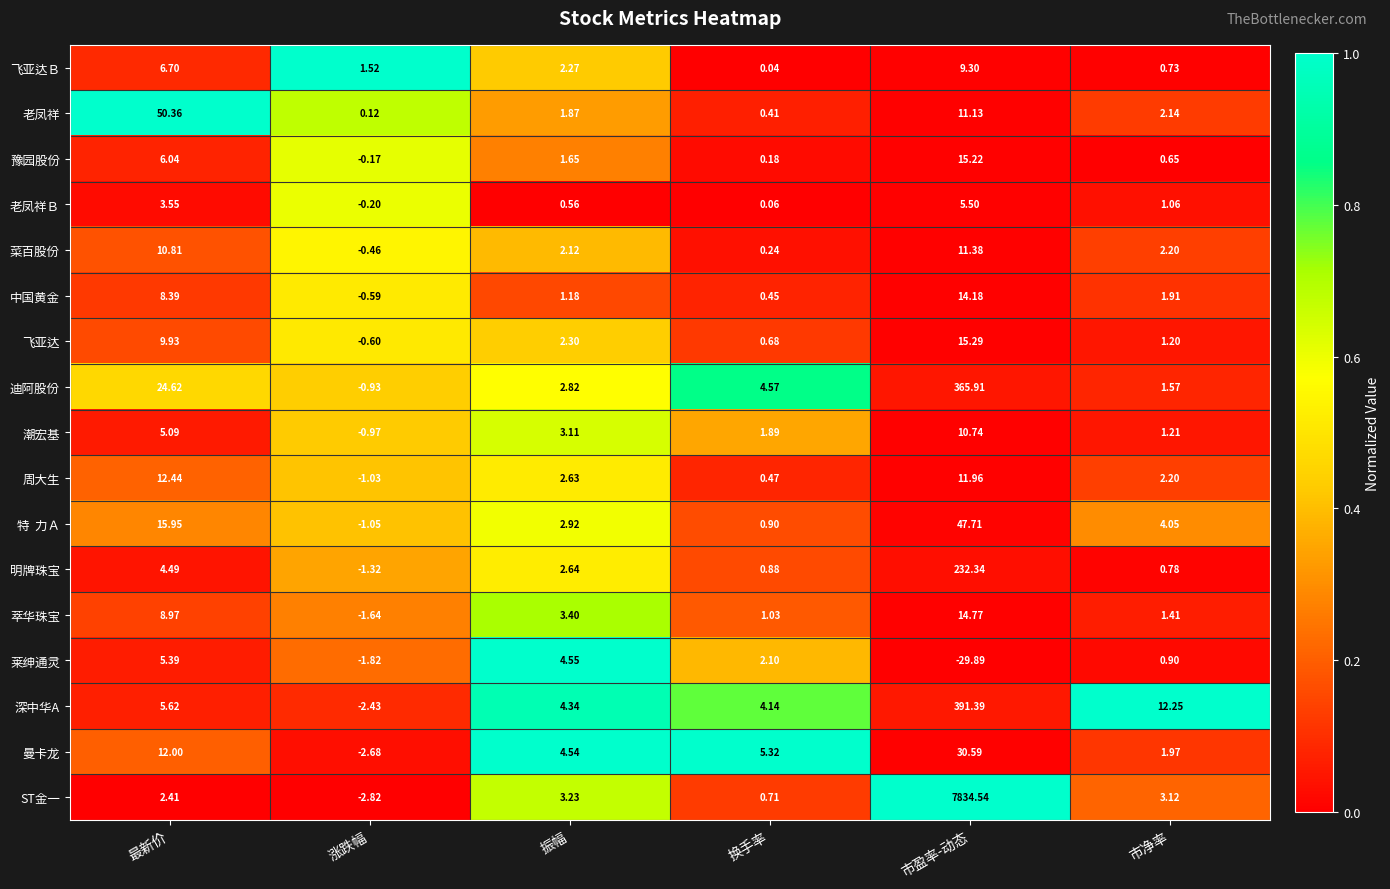

Which series changed the most between 最新价 and 涨跌幅?

老凤祥